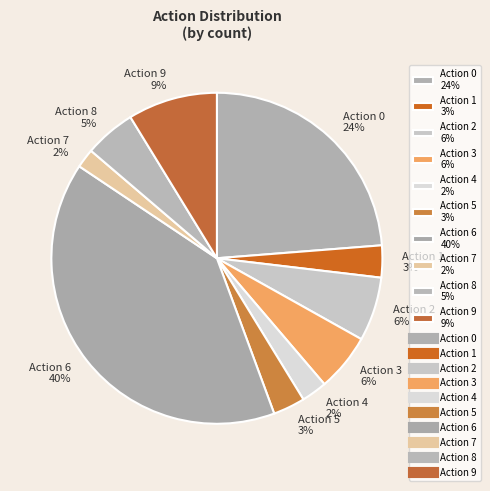

Is it true that Action 1 3% is 3% of the pie?

True